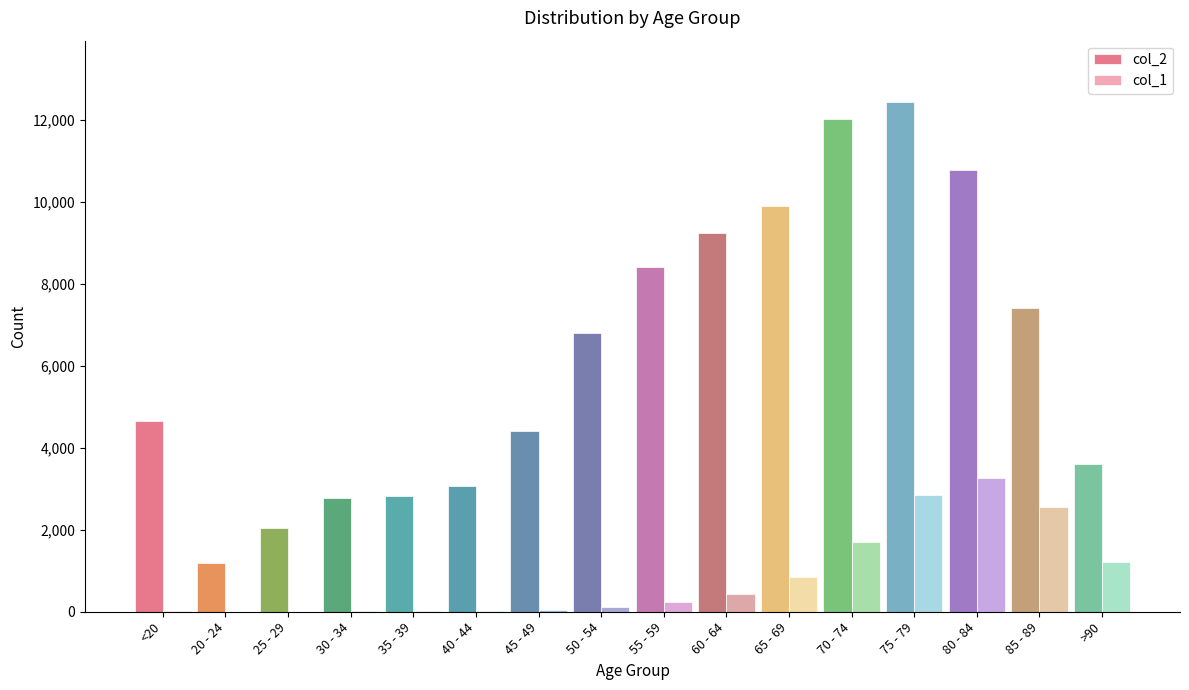

Between 45 - 49 and >90, which series saw the biggest shift?

col_1